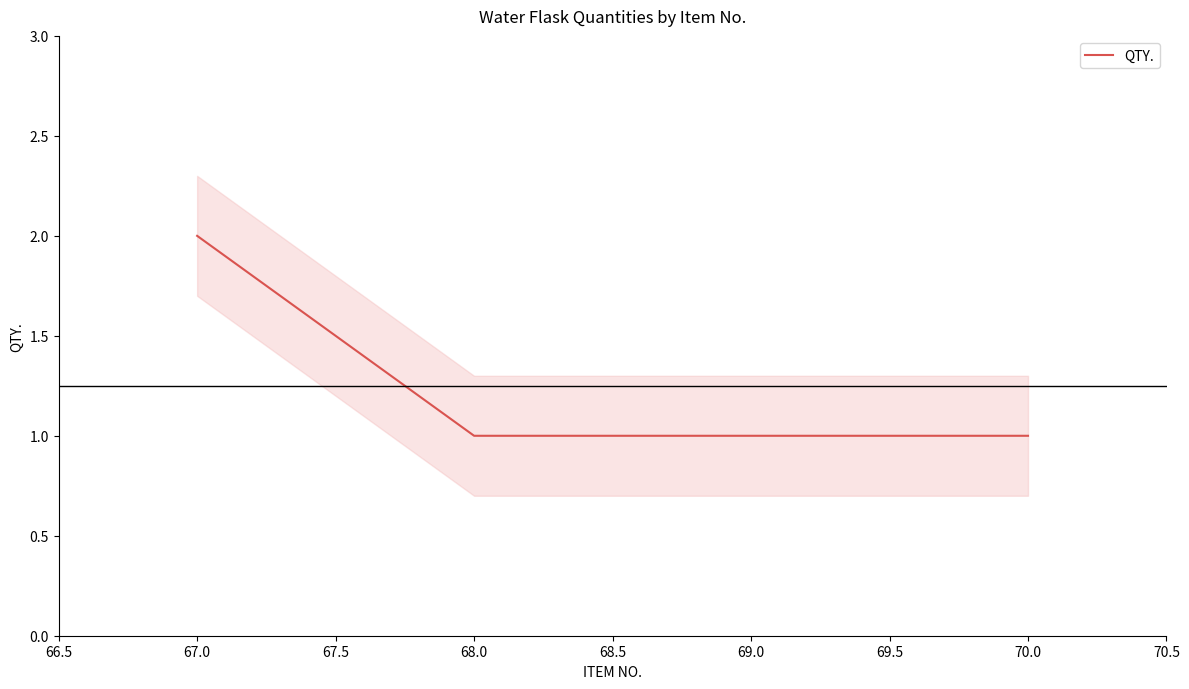

Reading left to right, transcribe all the data shown in this chart.

2	1	1	1